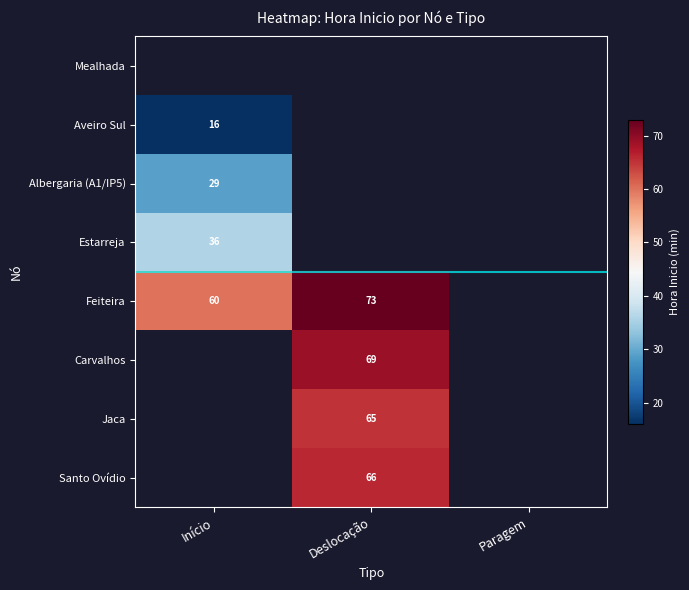

Is it true that Jaca equals 113 at Deslocação?

False